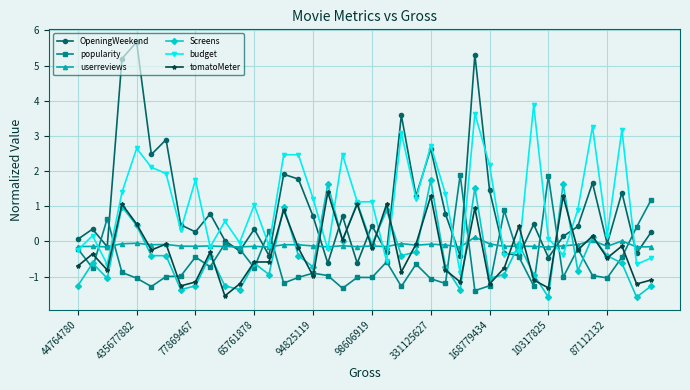

What is the greatest value displayed?

5.7